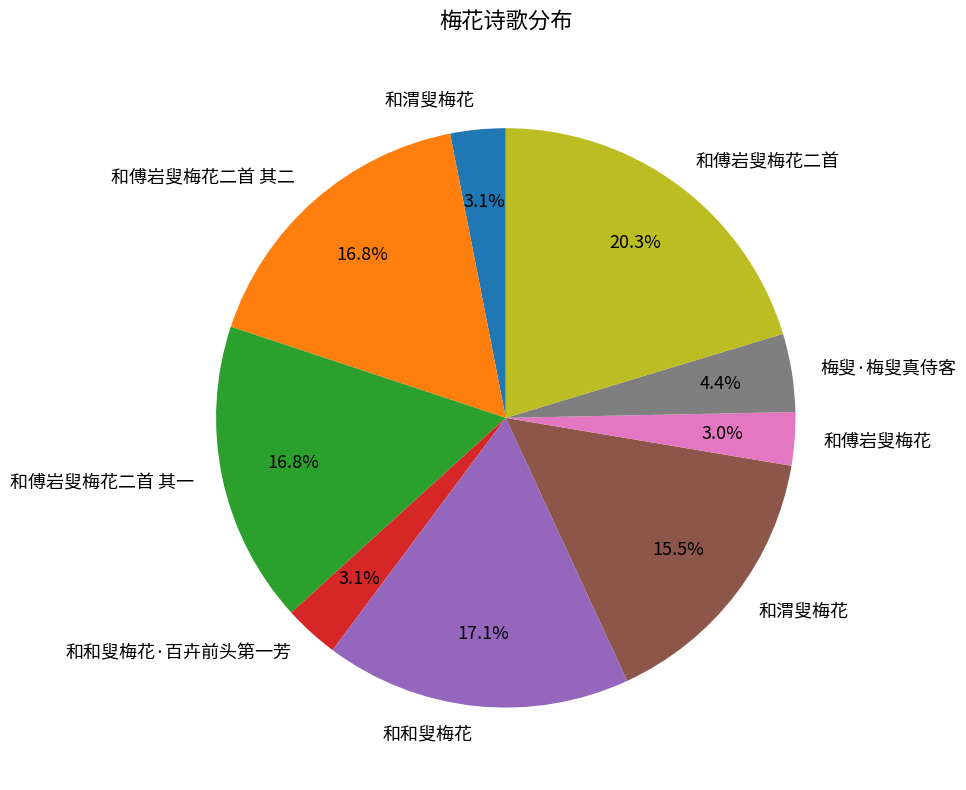

Is there any slice that represents more than half of the pie?

No